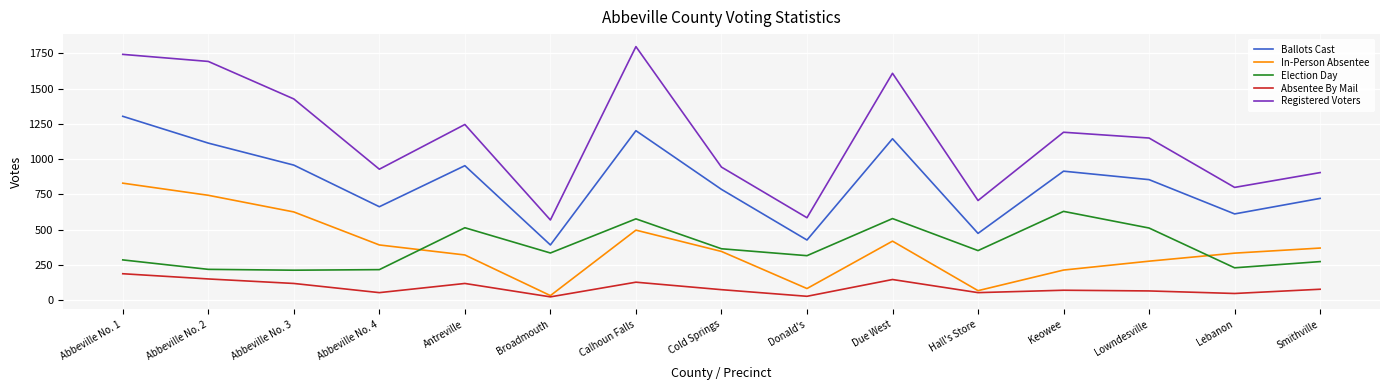

What is the difference between the Registered Voters values at Abbeville No. 2 and Abbeville No. 1?

50